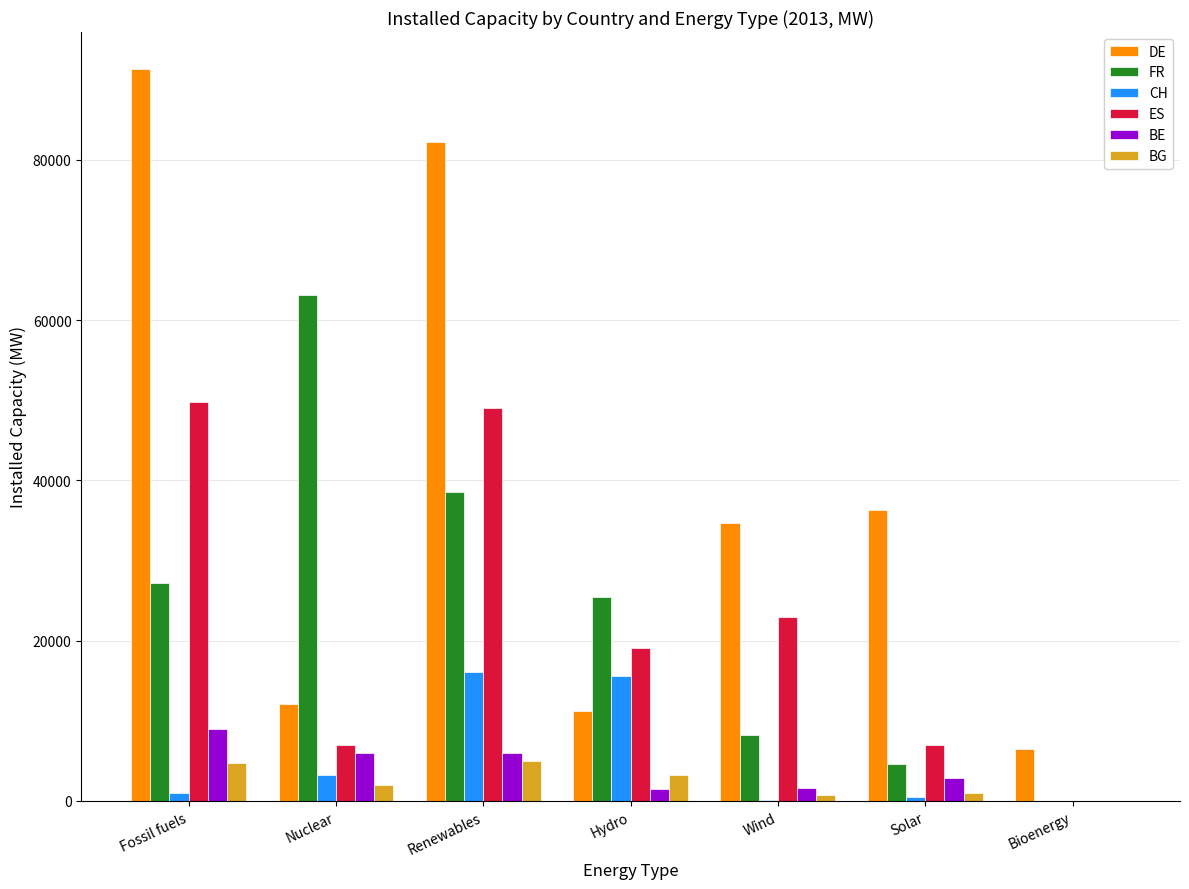

Where is DE nearest to the value 48942?

Solar